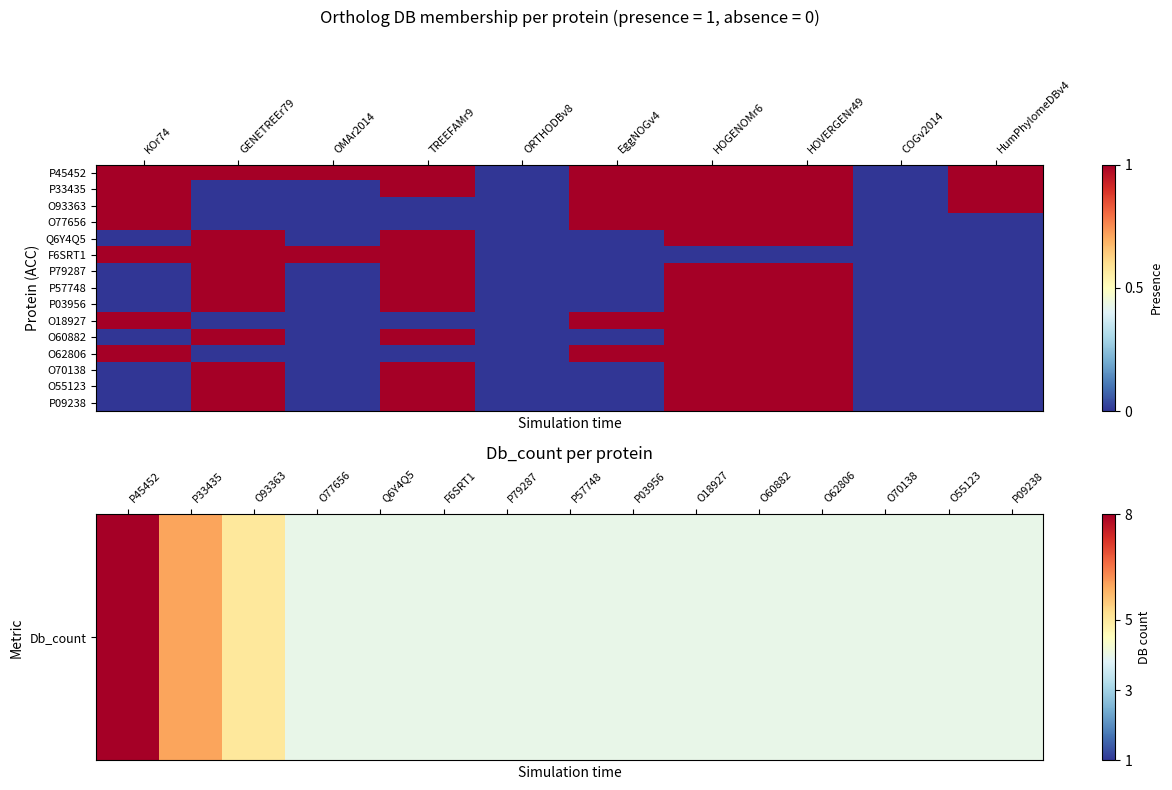

The value of P79287 at KOr74 is 1. True or false?

False